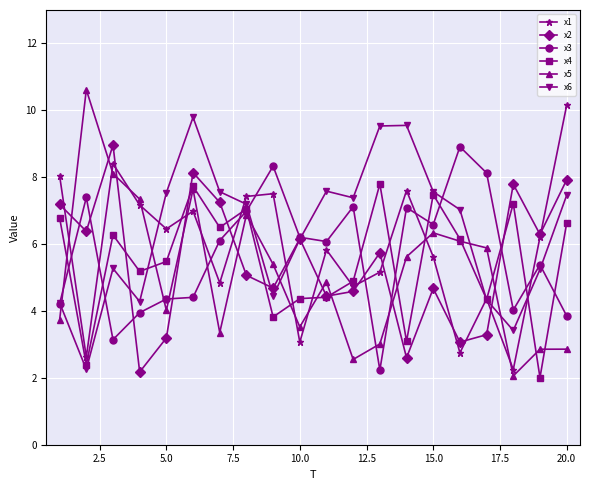

Which series has the largest total across all categories?

x6